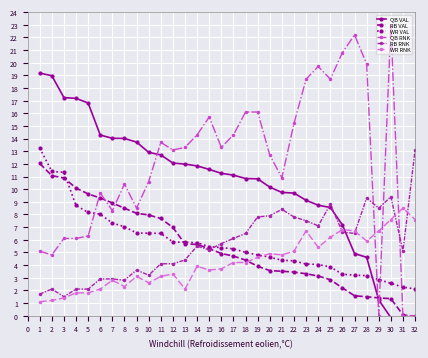

Is the value of WR VAL at 19 greater than the value of WR RNK at 31?

No